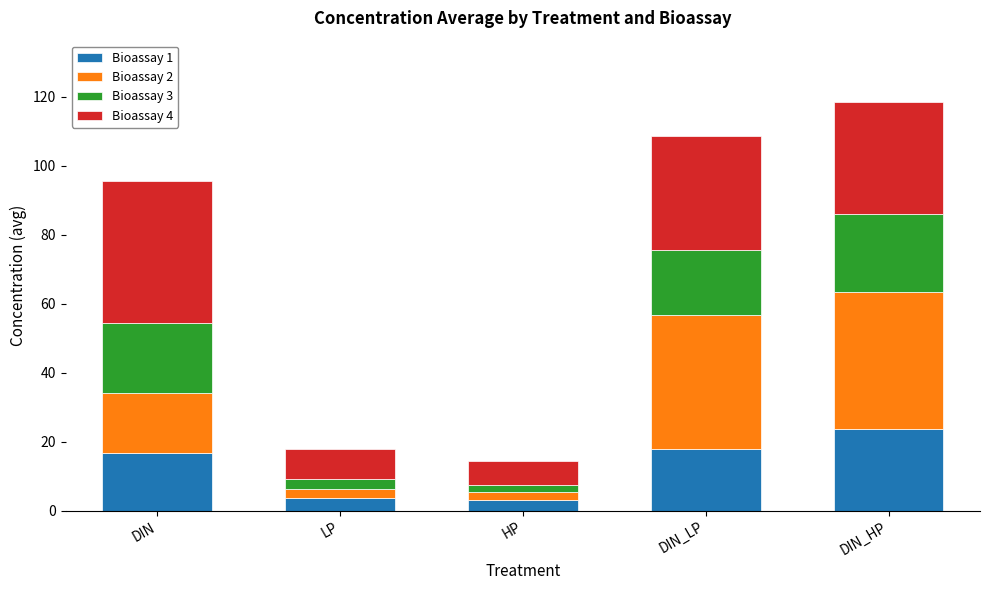

At which category is the sum across all series the highest?

DIN_HP